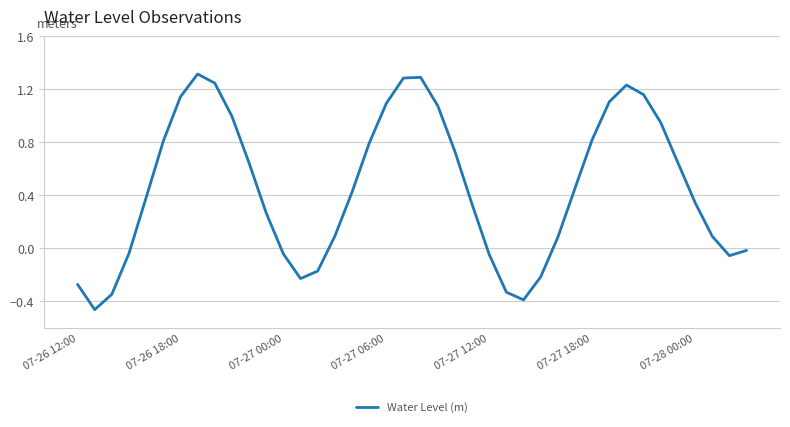

How many lines are shown in the chart?

1